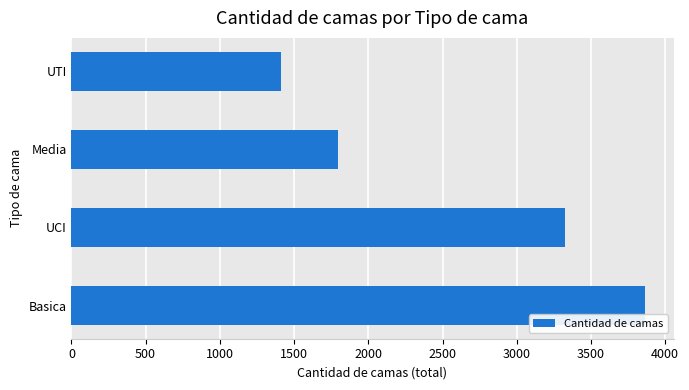

How many values are below 3326?

2